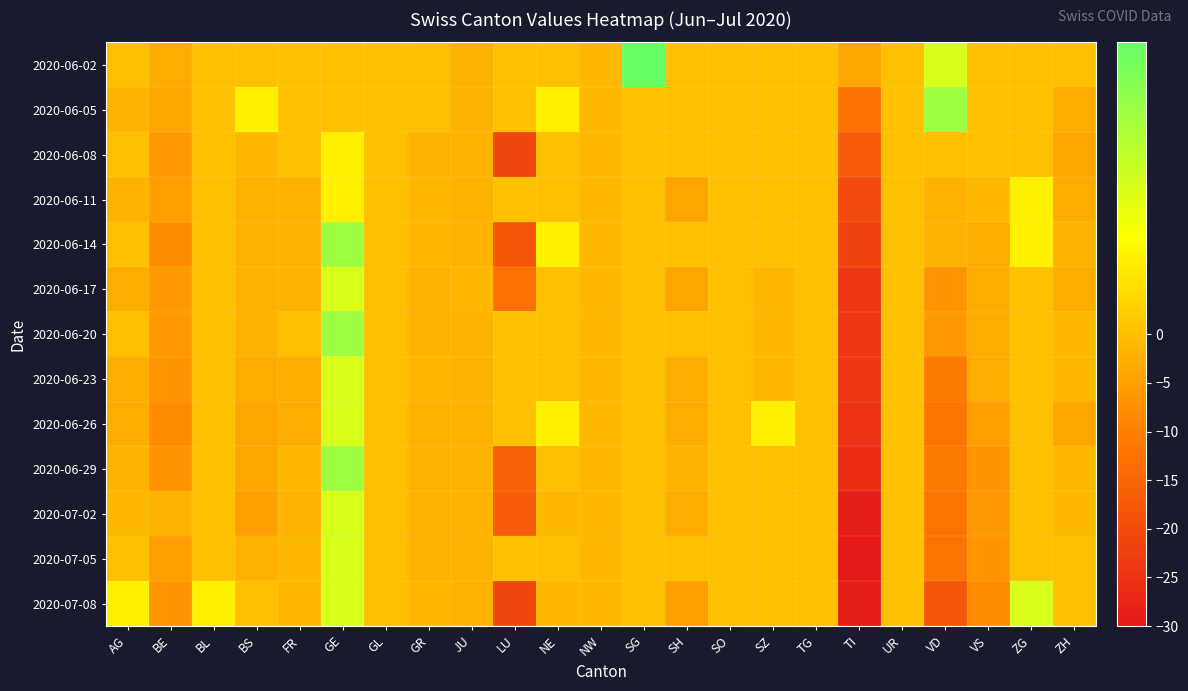

At which category is the sum across all series the highest?

GE